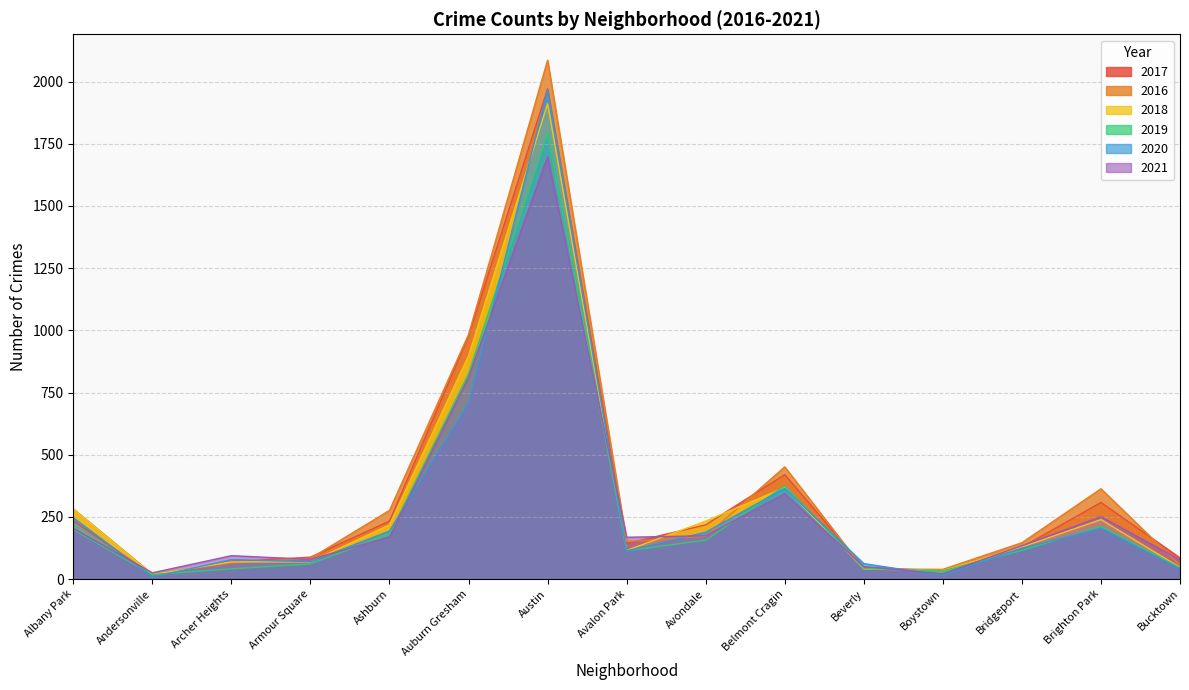

At Armour Square, list the series in order from smallest to largest.

2019, 2018, 2020, 2021, 2016, 2017